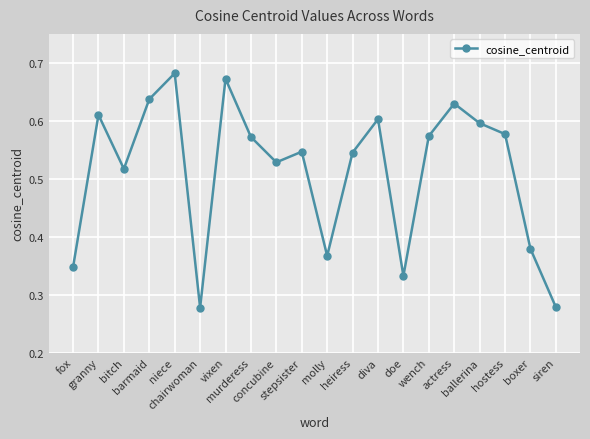

True or false: the data has more than 0 interior local peaks.

True